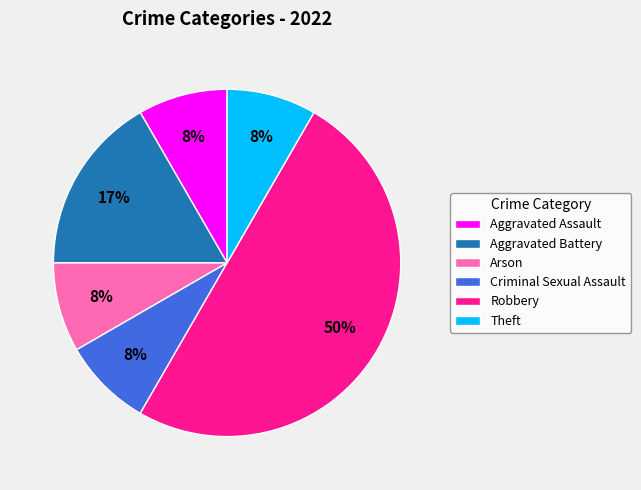

Which category has the biggest portion of the pie?

Robbery